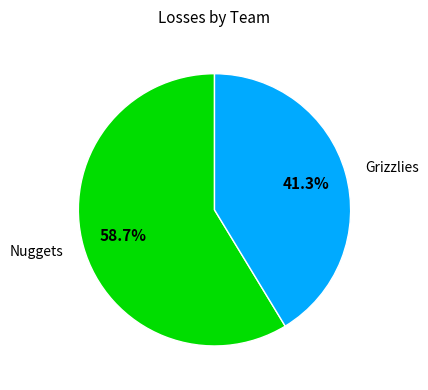

What is the largest slice in the pie chart?

Nuggets